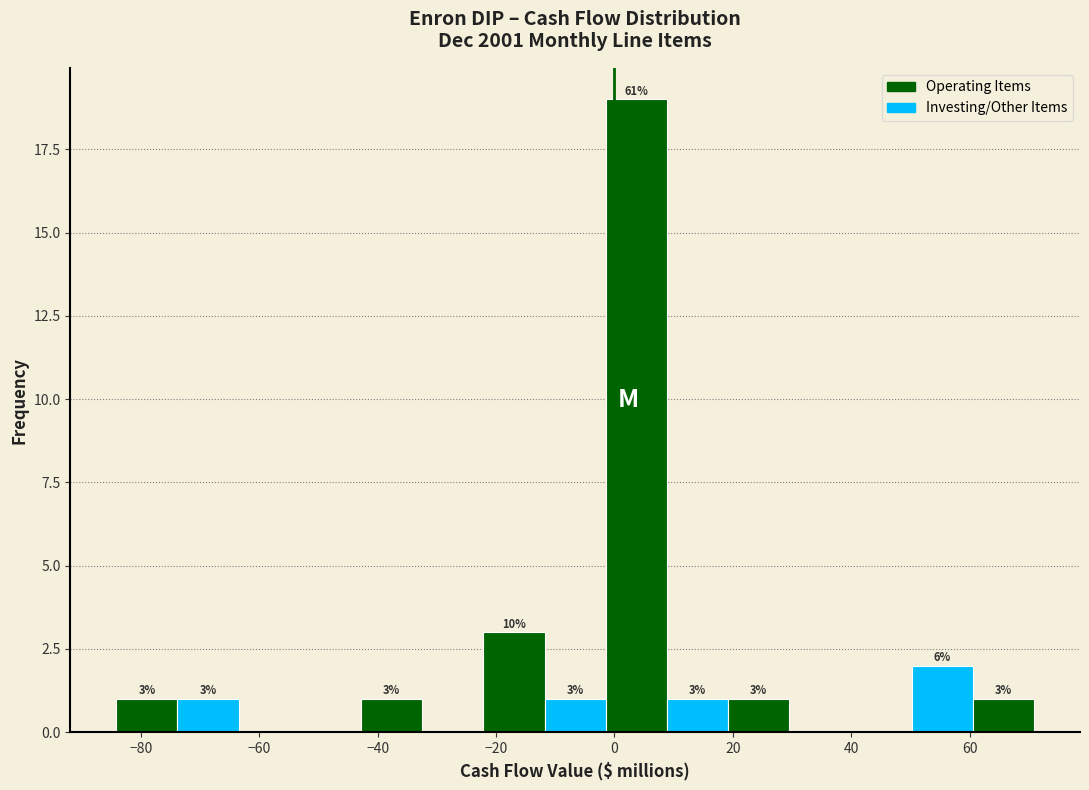

Over which range of the x-axis is the bar tallest?

-2 to 8